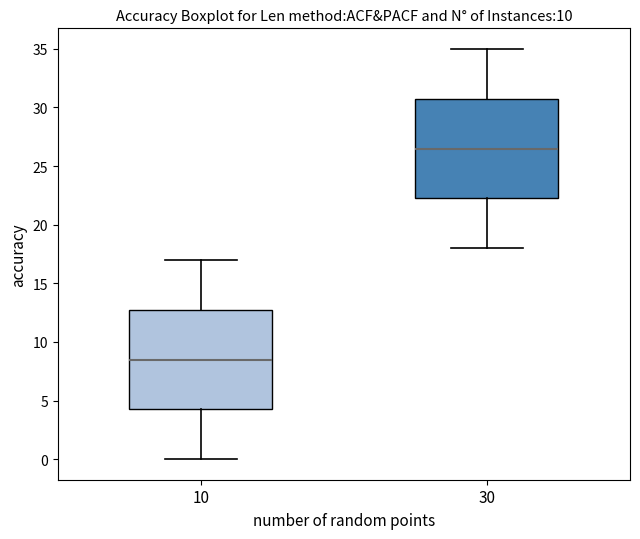

Reading left to right, transcribe this box plot: for each box, give where its median line is, the range the box spans, and where its two whiskers end, as read against the y-axis. The values are not printed on the chart, so give them approximately, as read against the axis.

10: median 8.5, box 4.5 to 13.0, whiskers 0.0 to 17.0
30: median 26.5, box 22.5 to 31.0, whiskers 18.0 to 35.0